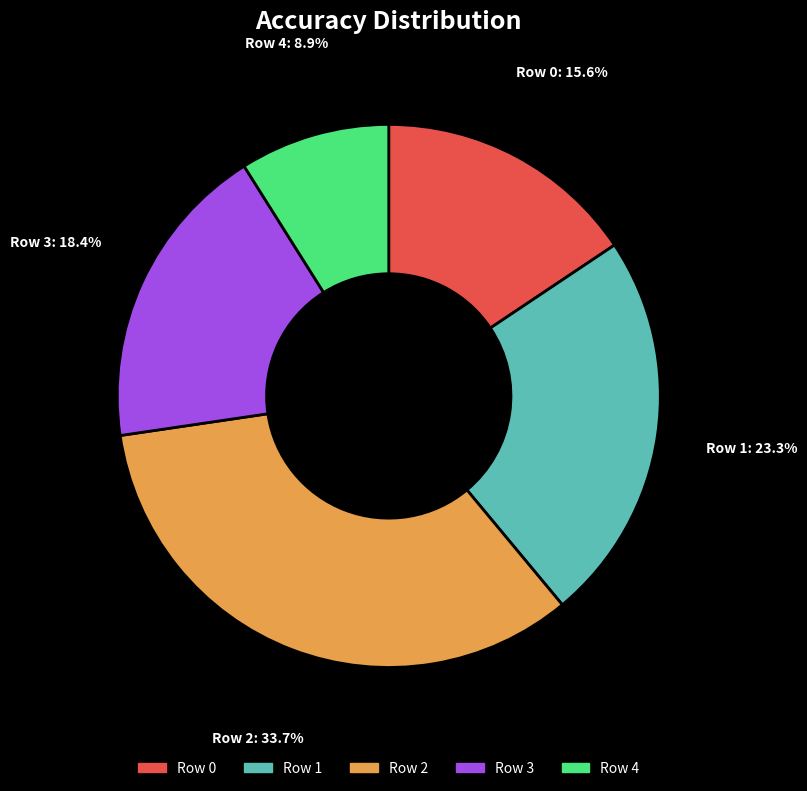

Is there any slice that represents more than half of the pie?

No